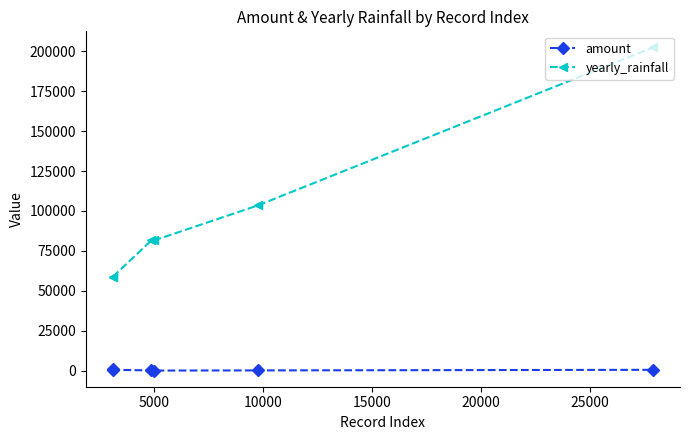

Does the chart display data point markers on the line(s)?

Yes